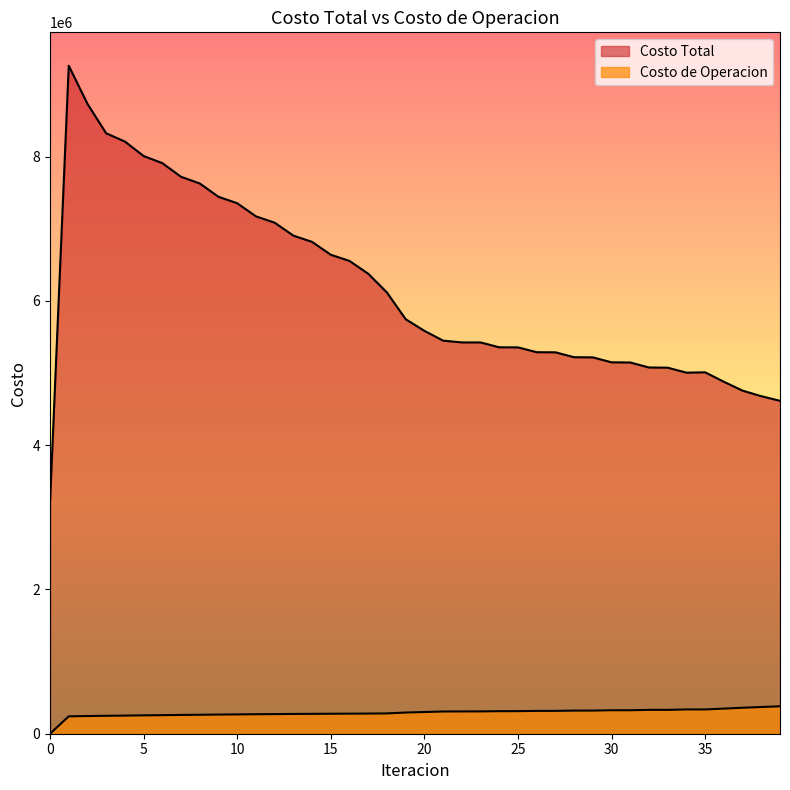

The value of Costo de Operacion at 25 is 313054.1. True or false?

True